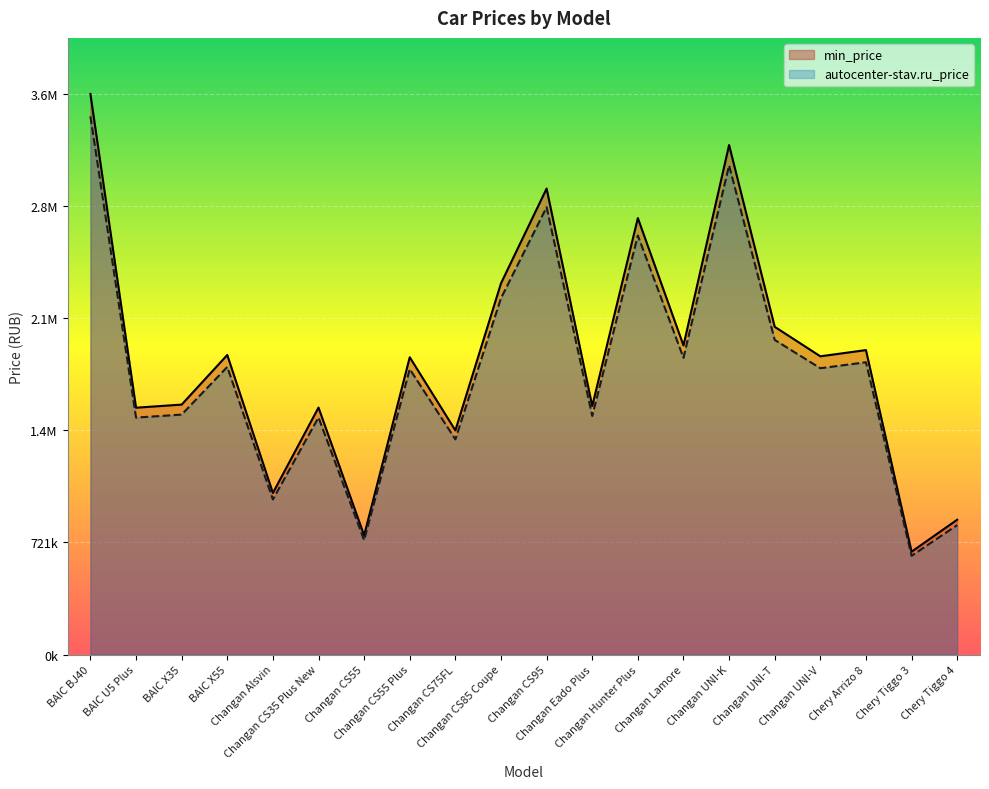

What is the value of the autocenter-stav.ru_price point at the 19th from the left?

635424